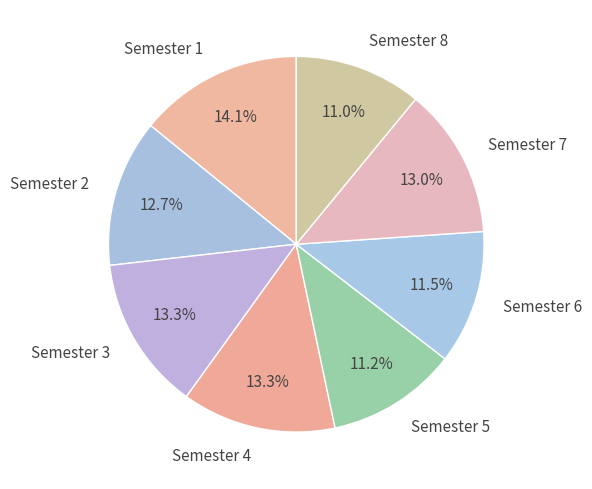

To the nearest percent, what percentage of the pie is Semester 3?

13%